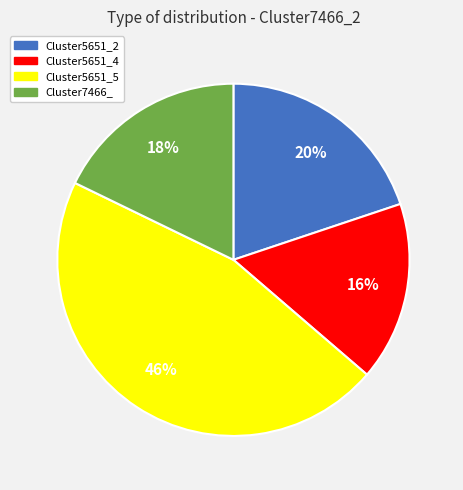

What is the largest slice in the pie chart?

Cluster5651_5